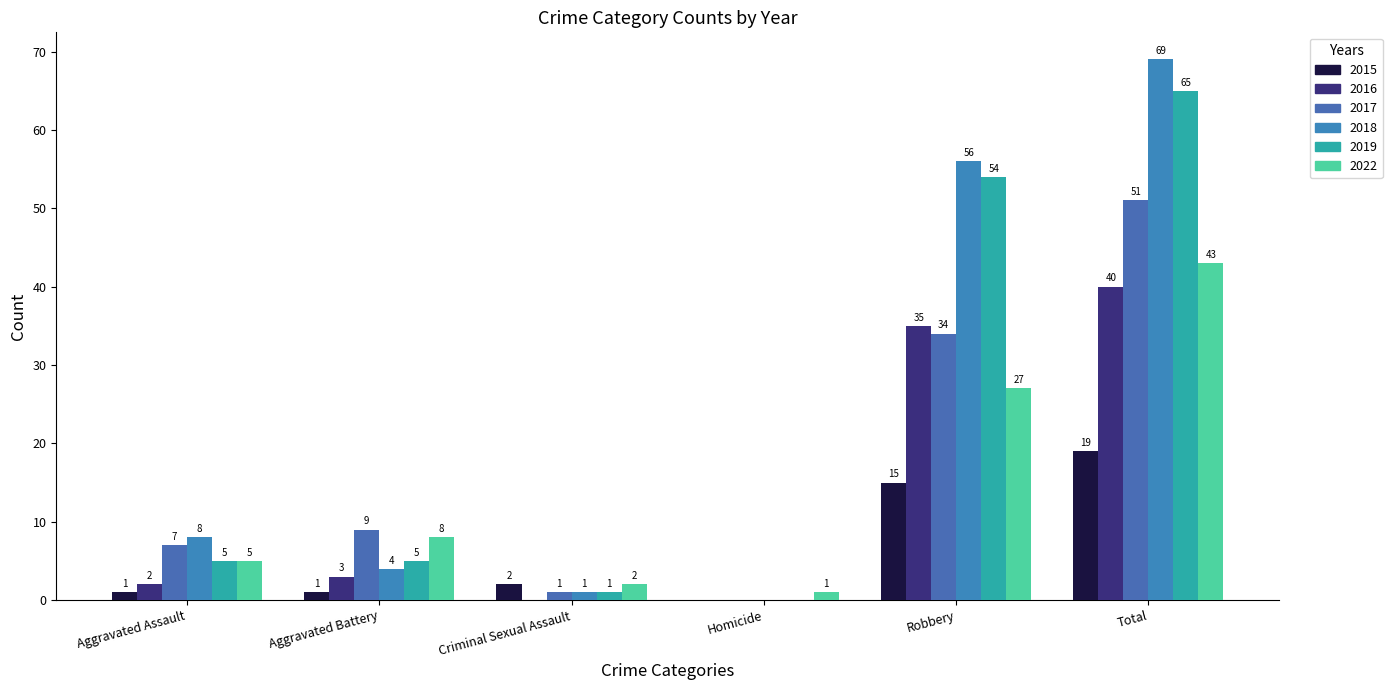

Reading left to right, list all the values displayed in this chart.

2015: 1	1	2	0	15	19
2016: 2	3	0	0	35	40
2017: 7	9	1	0	34	51
2018: 8	4	1	0	56	69
2019: 5	5	1	0	54	65
2022: 5	8	2	1	27	43